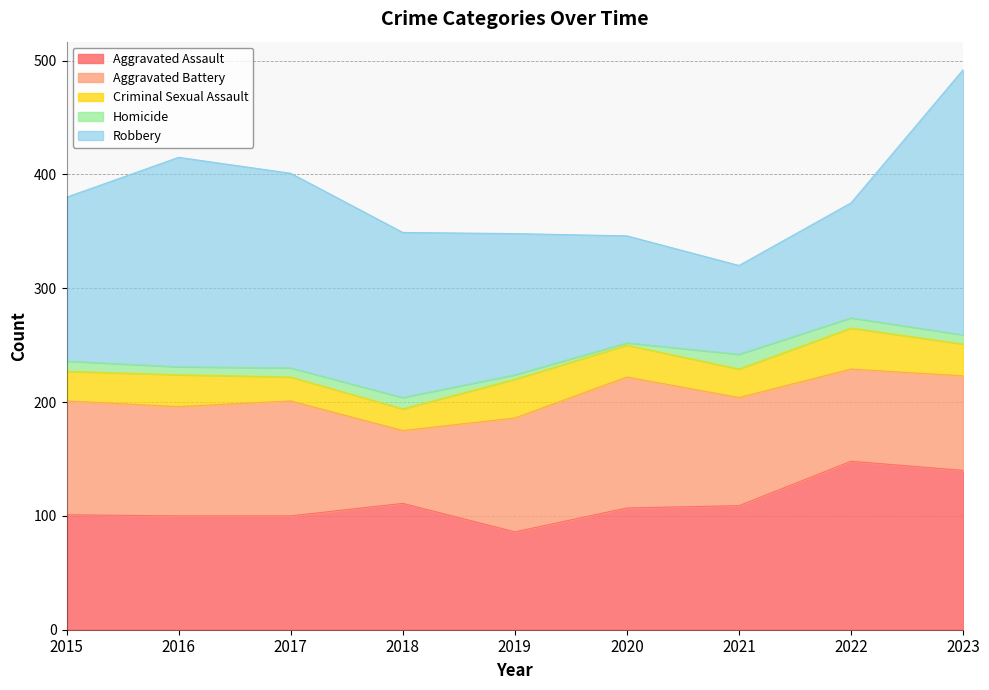

Does the chart display data point markers on the line(s)?

No